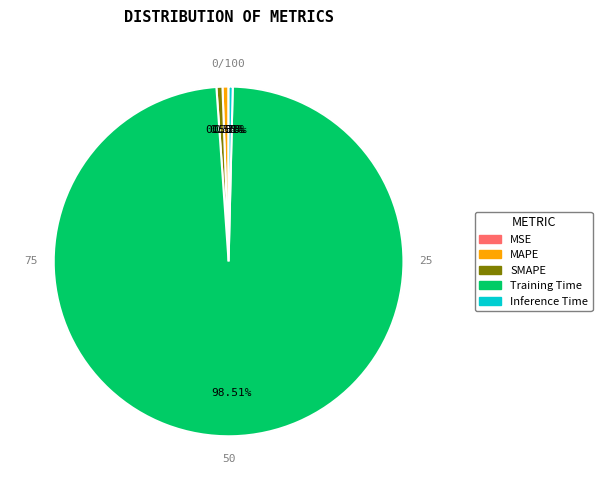

Is MAPE the majority of the pie?

No